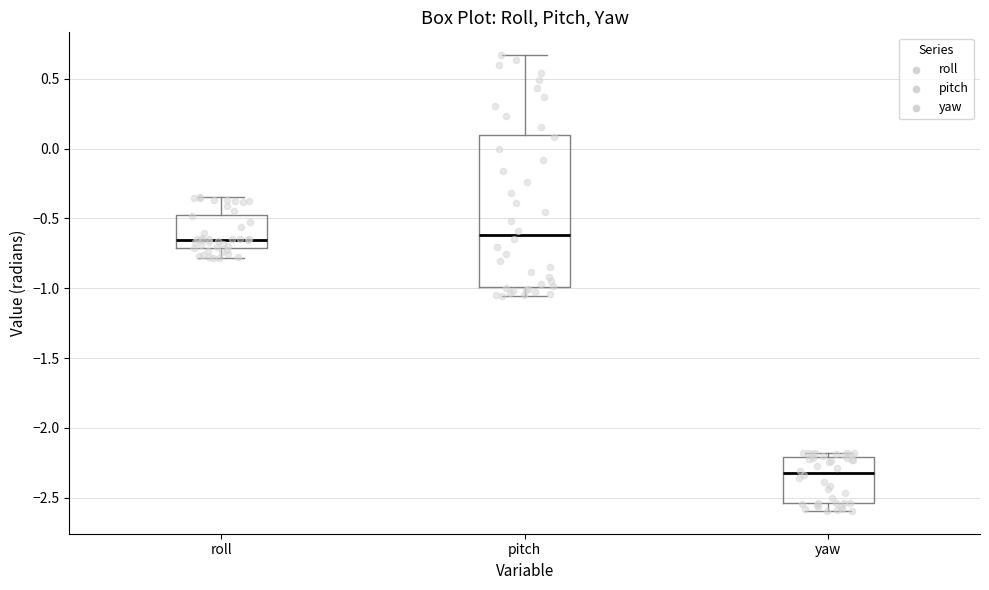

Which box has the lowest median line?

yaw